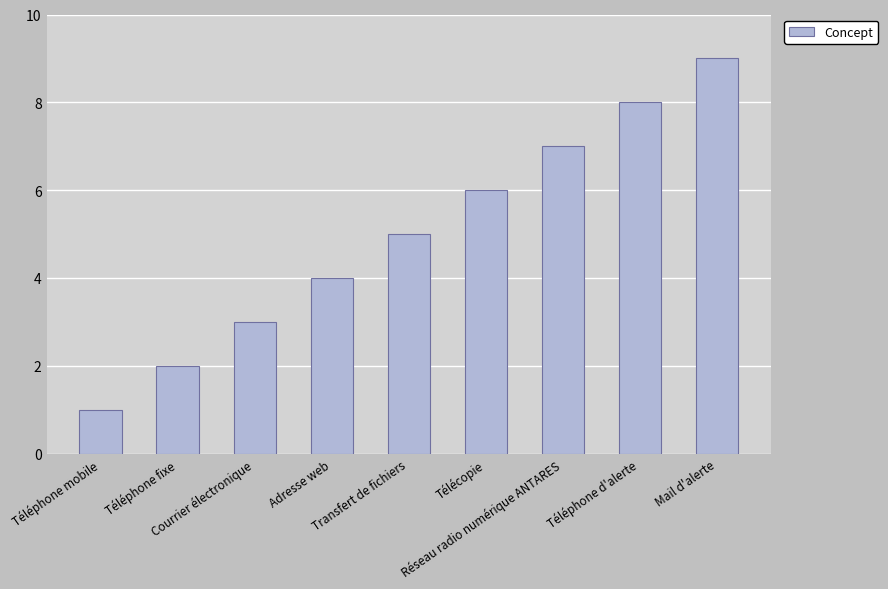

At which category does the chart reach its peak across all series?

Mail d'alerte